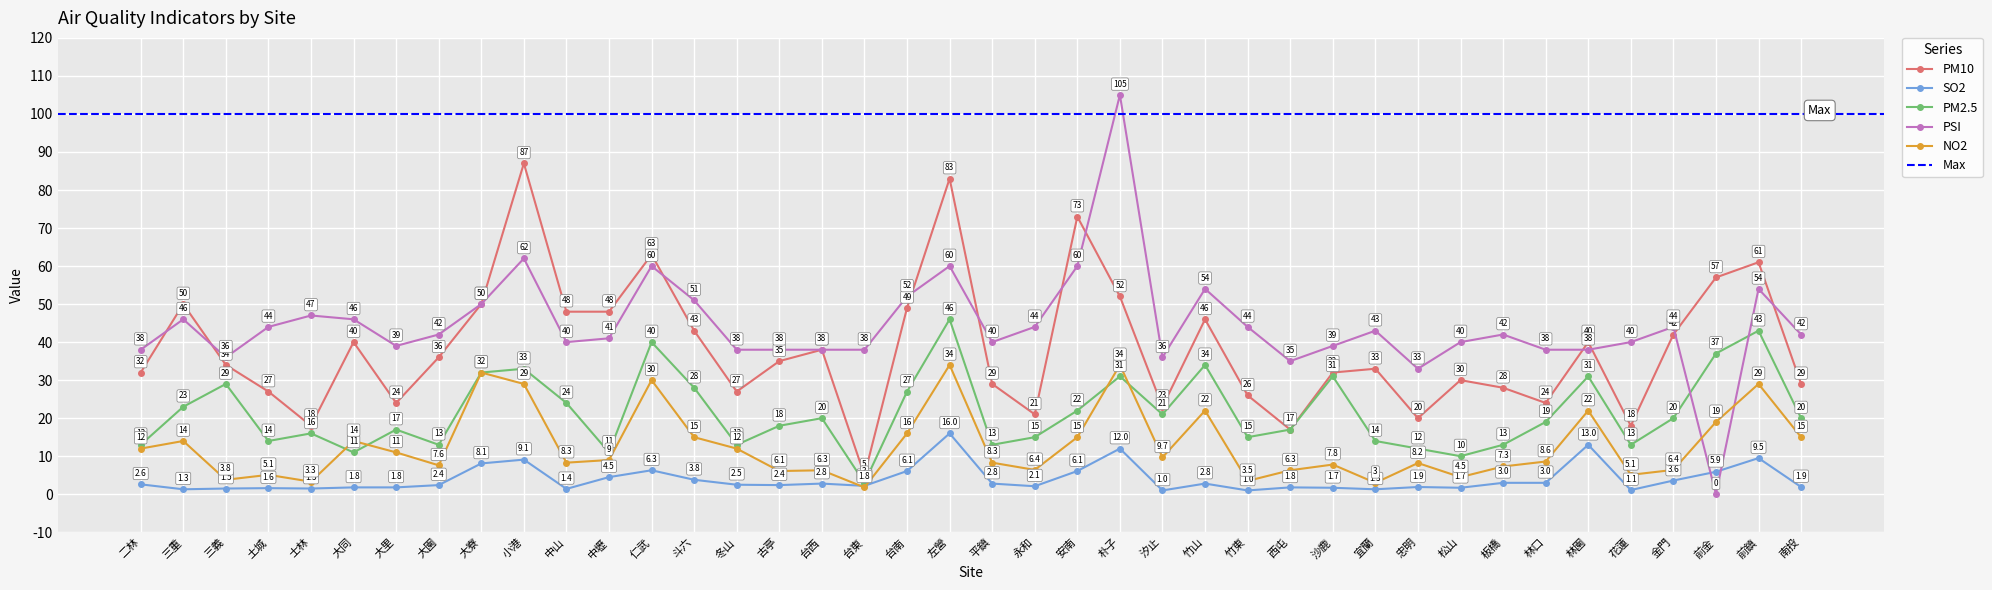

At which label does PM10 reach its minimum?

台東